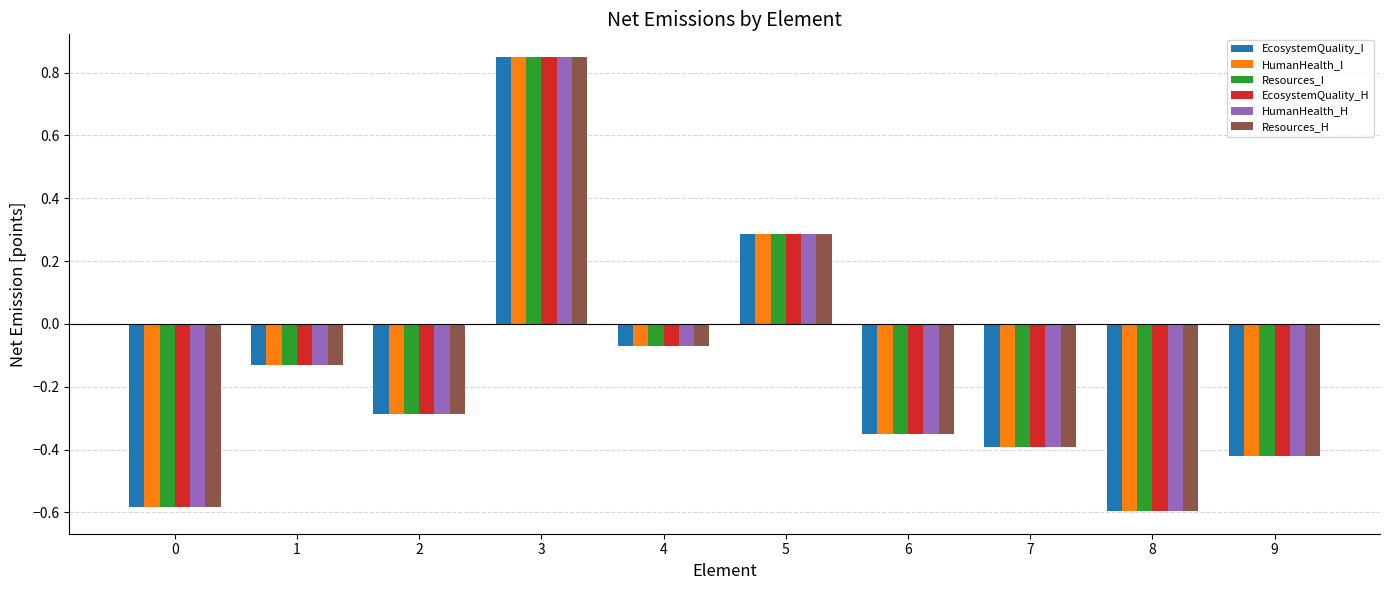

Which category has the highest value across all series?

3